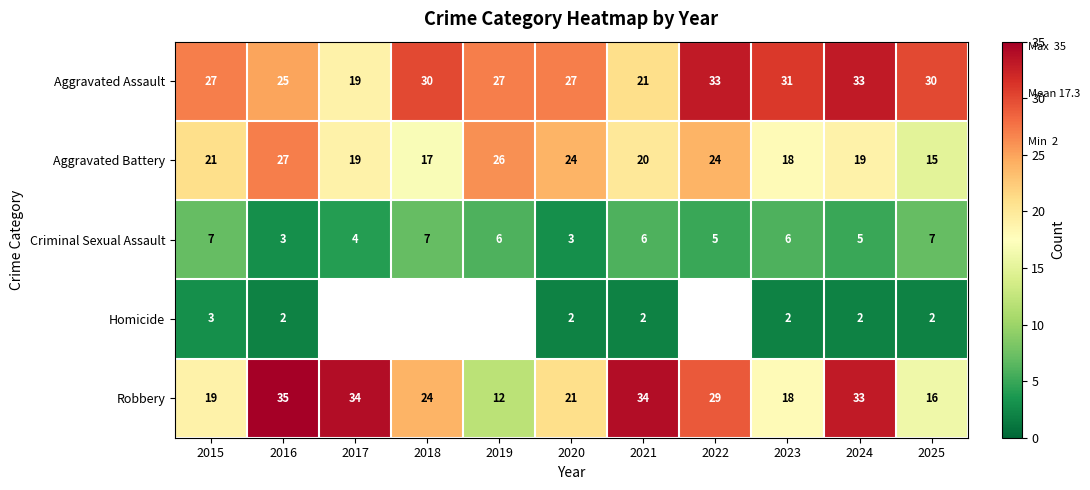

At which label does Robbery first exceed 24?

2016